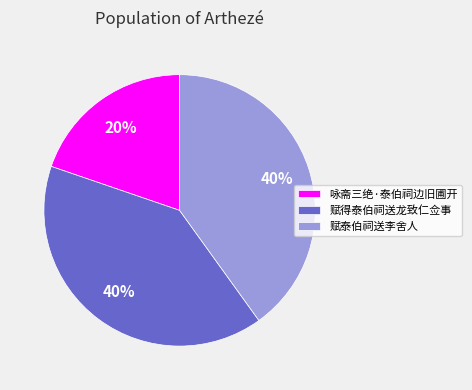

Between 咏斋三绝·泰伯祠边旧圃开 and 赋泰伯祠送李舍人, which is larger?

赋泰伯祠送李舍人